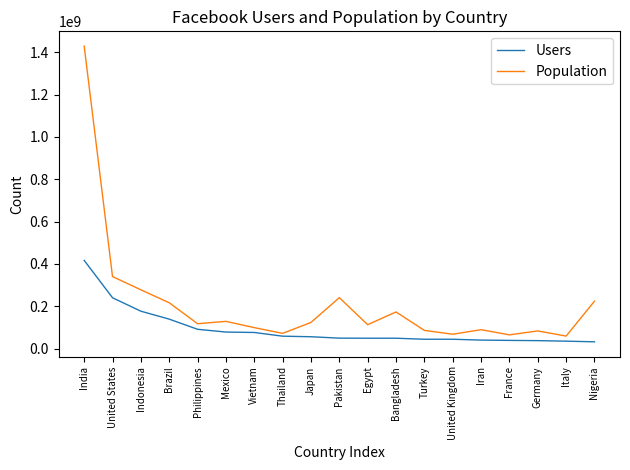

True or false: Population and Users intersect in this chart.

False